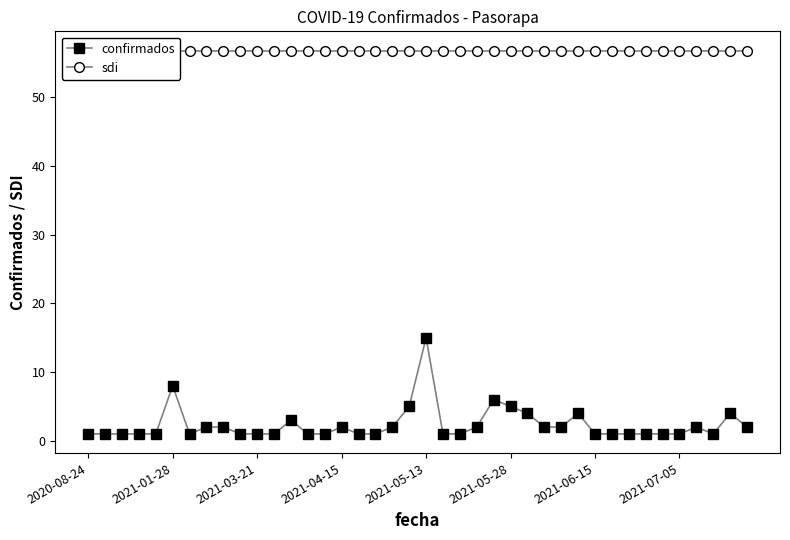

True or false: confirmados has more than 0 interior local peaks.

True